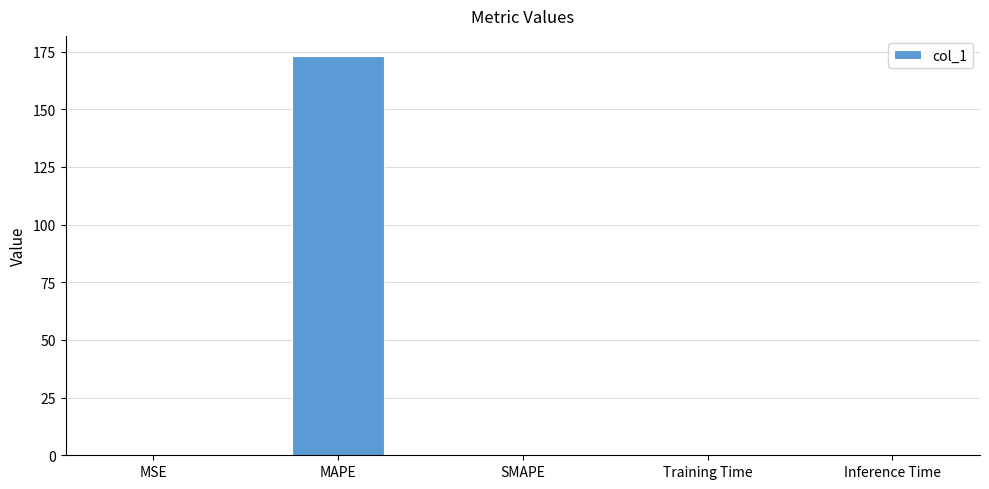

True or false: the data shows 173.2 at MAPE.

True